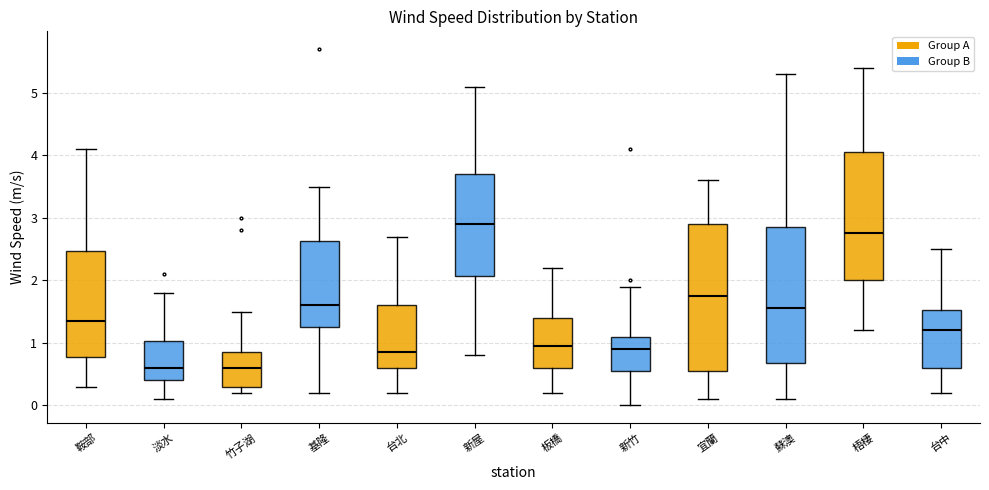

Which box is the tallest, from its lower edge to its upper edge?

宜蘭